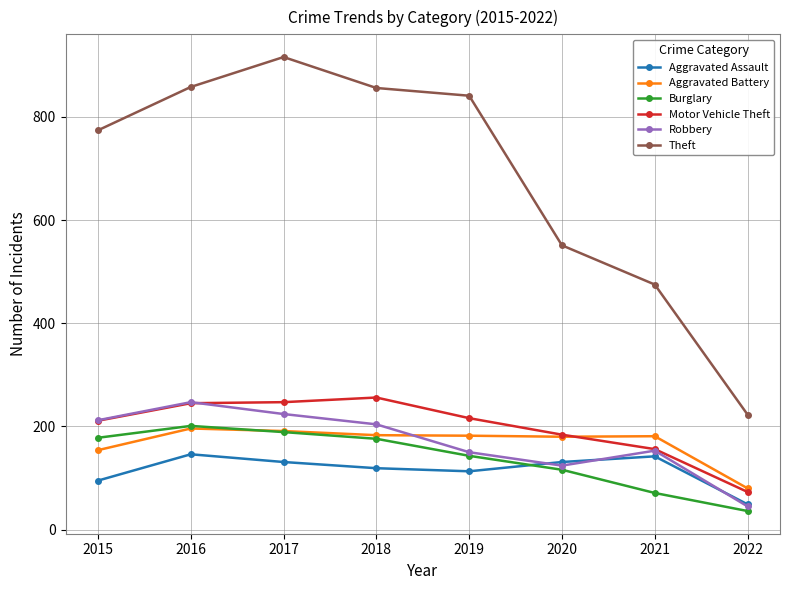

What is the difference between the maximum and minimum values in the Robbery series?

202